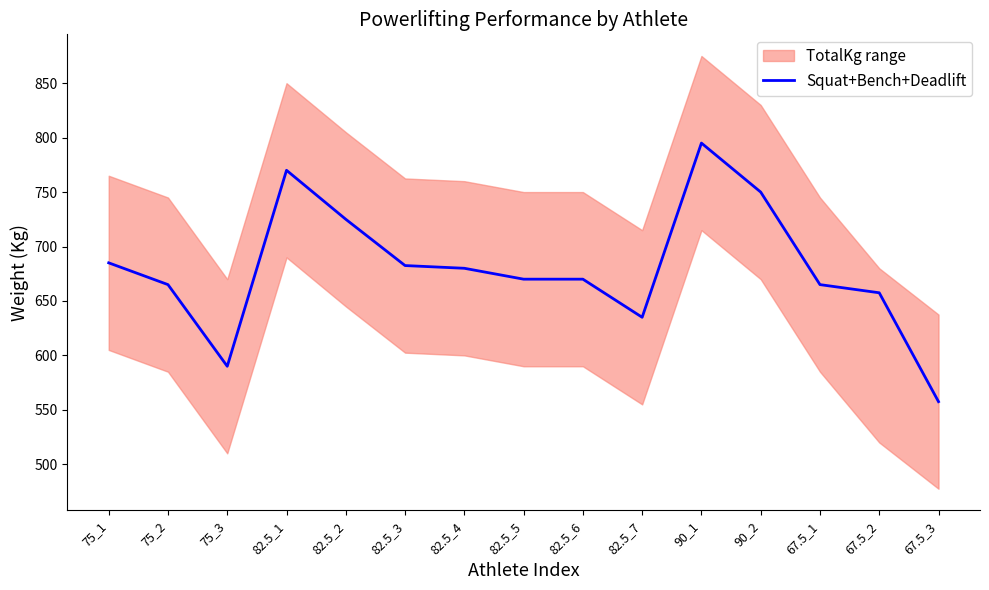

At which label is the value closest to 676?

82.5_4